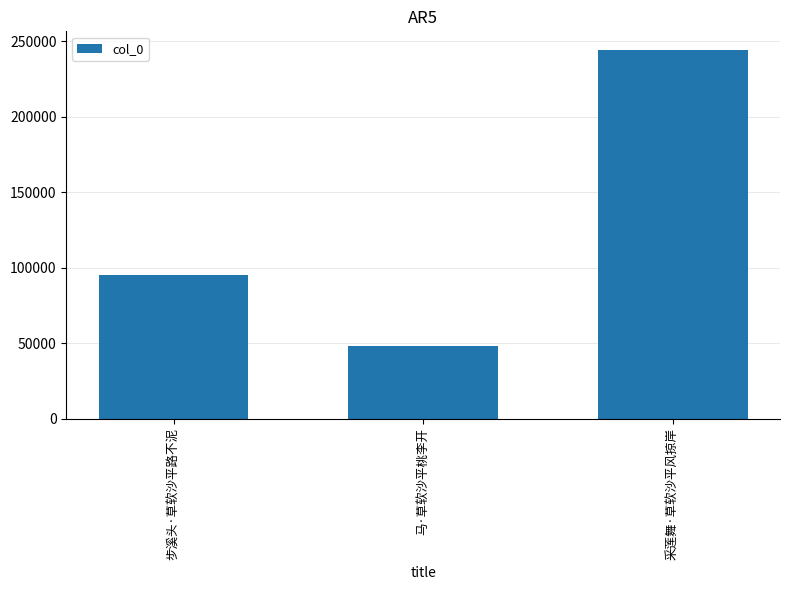

What is the minimum value shown in the chart?

48208